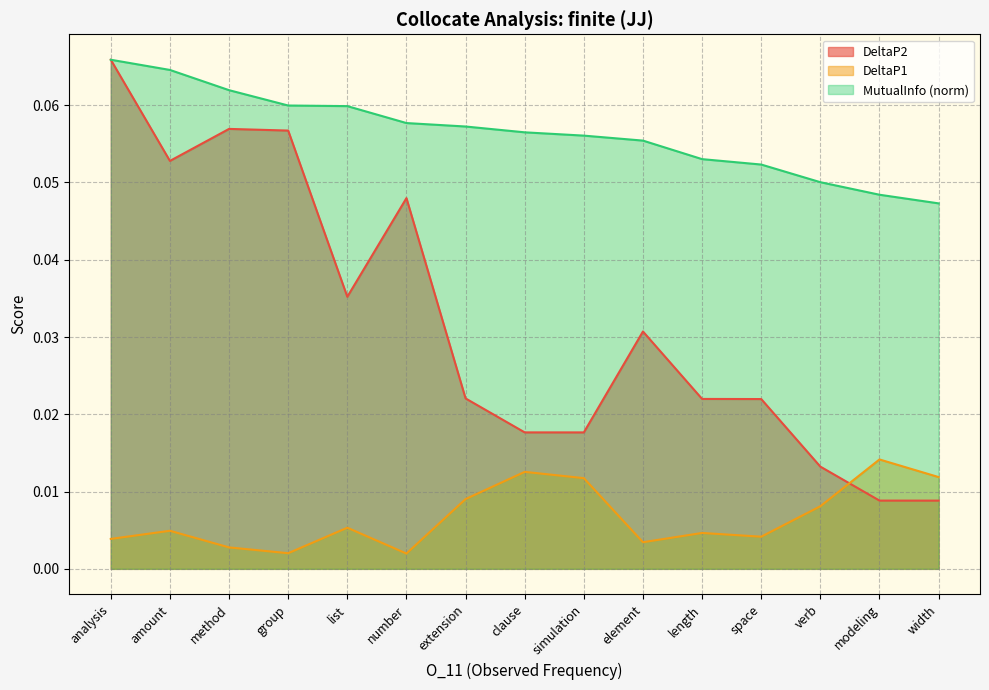

List the labels in order of DeltaP2 value, smallest first.

width, modeling, verb, simulation, clause, space, length, extension, element, list, number, amount, group, method, analysis